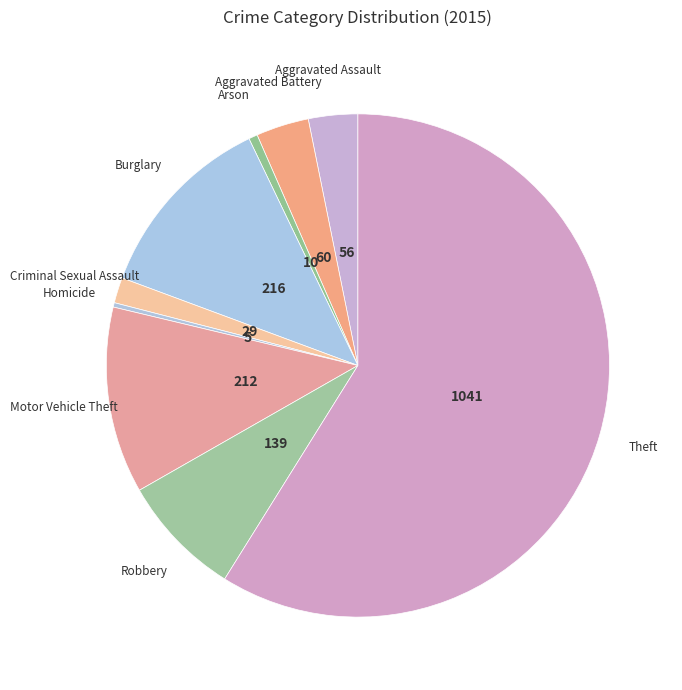

Rank the categories by value from lowest to highest.

Homicide, Arson, Criminal Sexual Assault, Aggravated Assault, Aggravated Battery, Robbery, Motor Vehicle Theft, Burglary, Theft